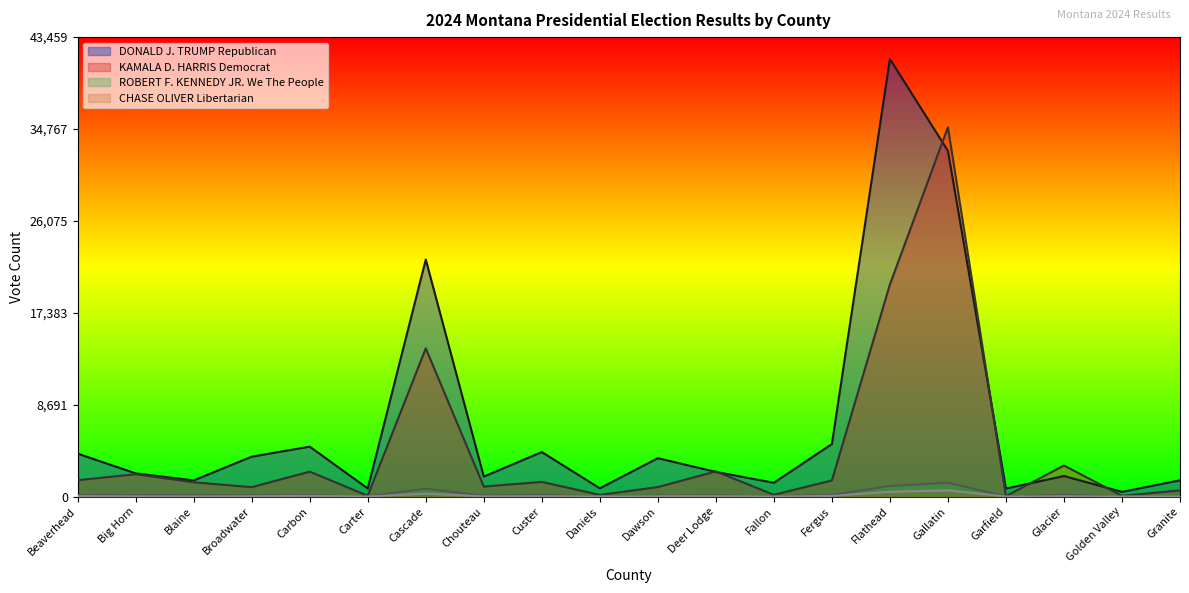

What is the lowest value of the ROBERT F. KENNEDY JR. We The People series?

3